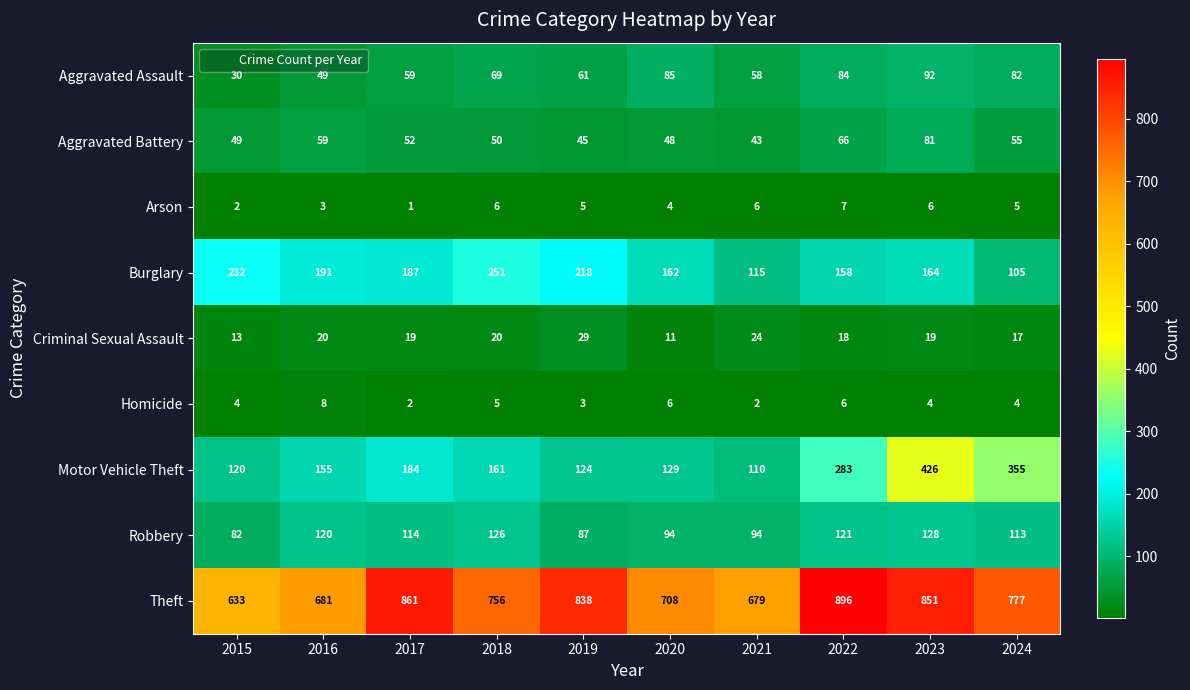

What is the difference between the maximum and minimum values in the Arson series?

6